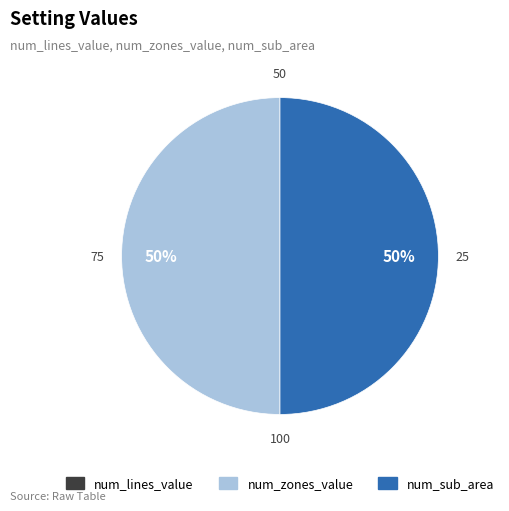

To the nearest percent, what is the average slice percentage?

50%